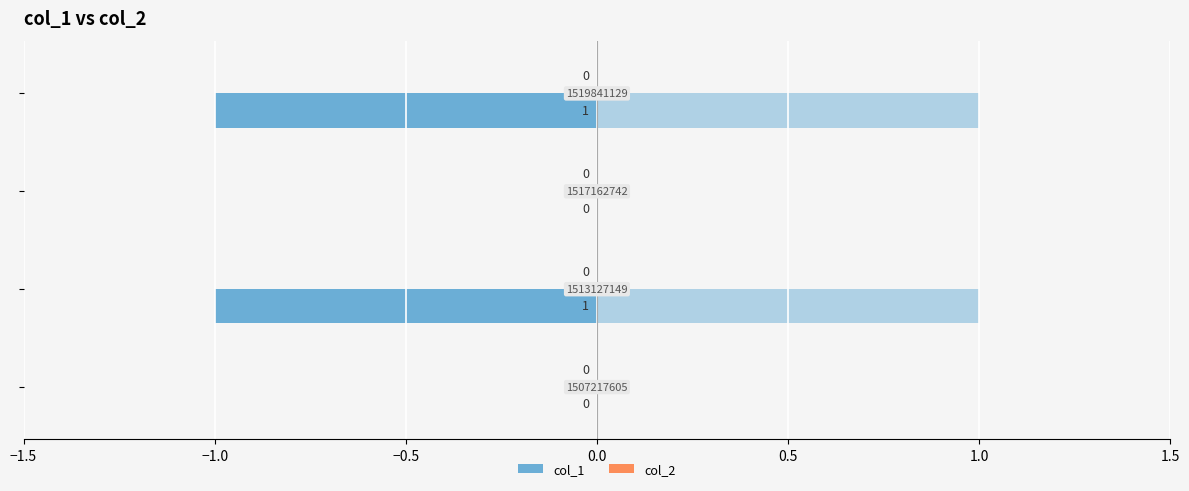

What is the average value of the col_1 (right) series?

0.5